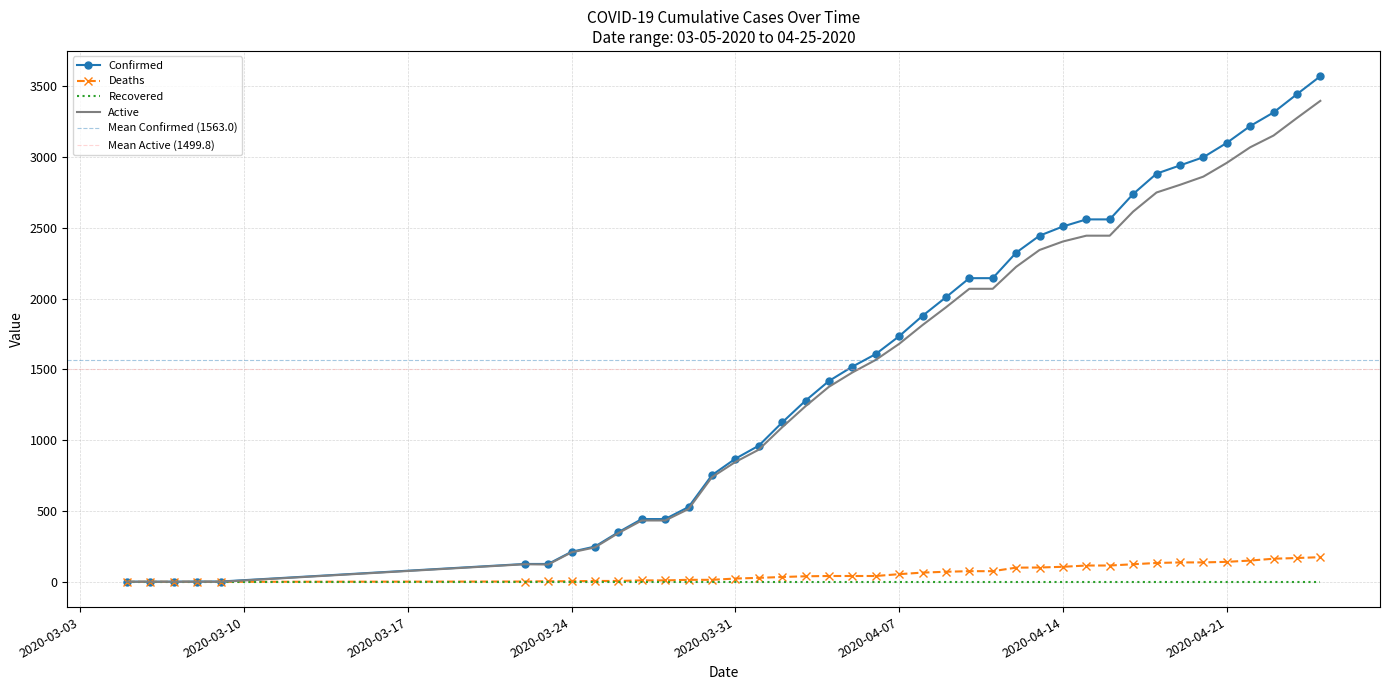

True or false: Confirmed has more than 0 interior local peaks.

False